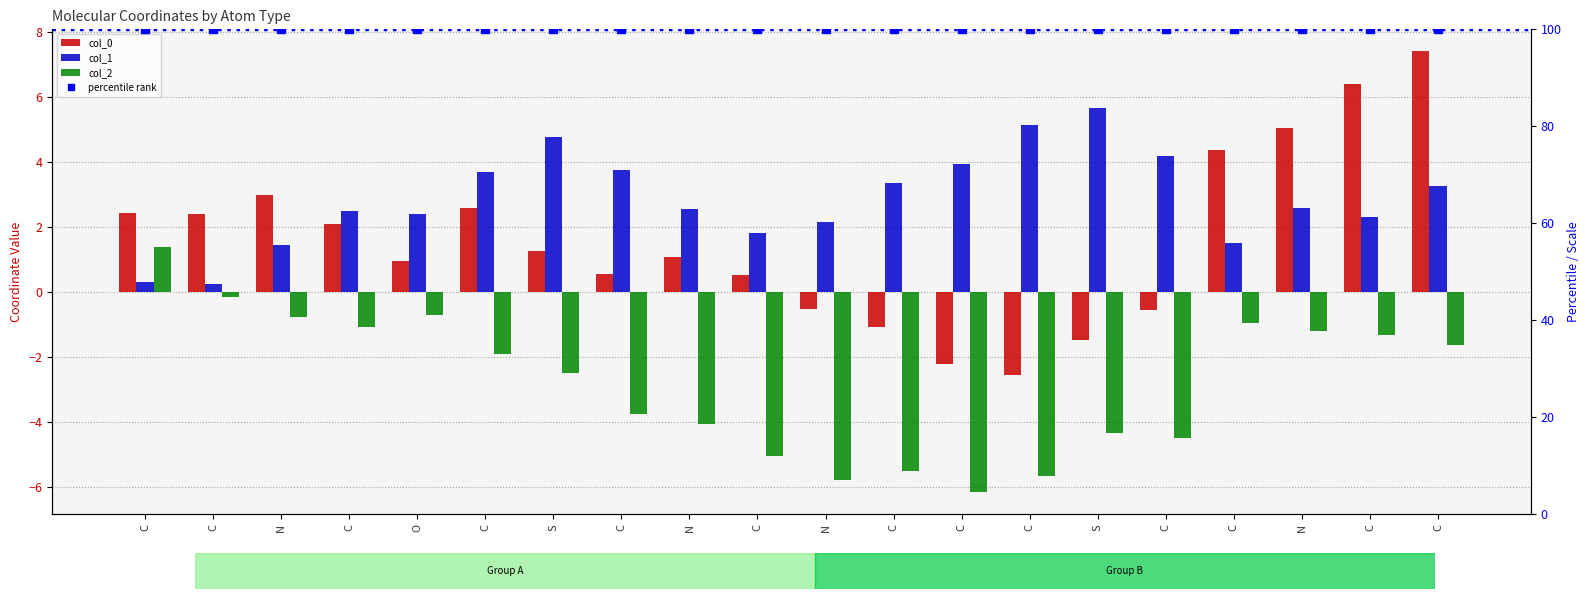

Is the value of col_2 at C greater than the value of percentile rank at C?

No